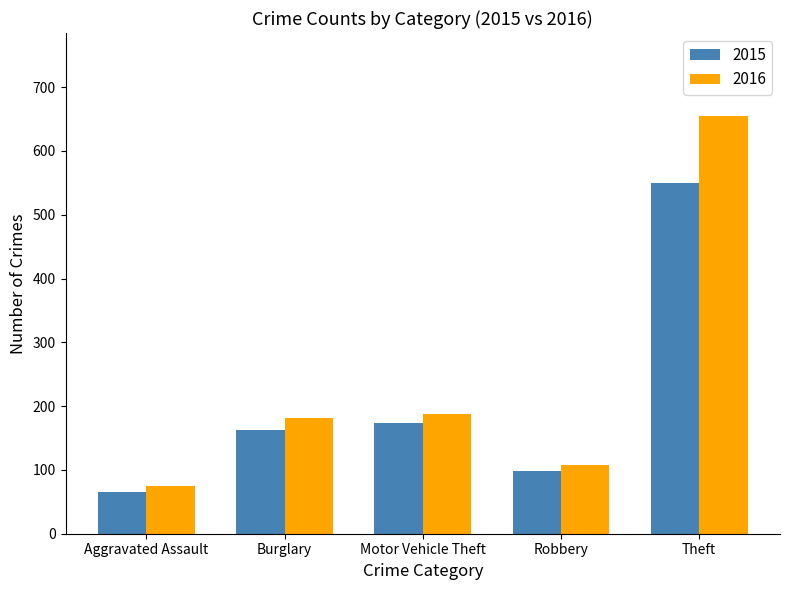

The 2016 series shows 322 at Burglary. True or false?

False